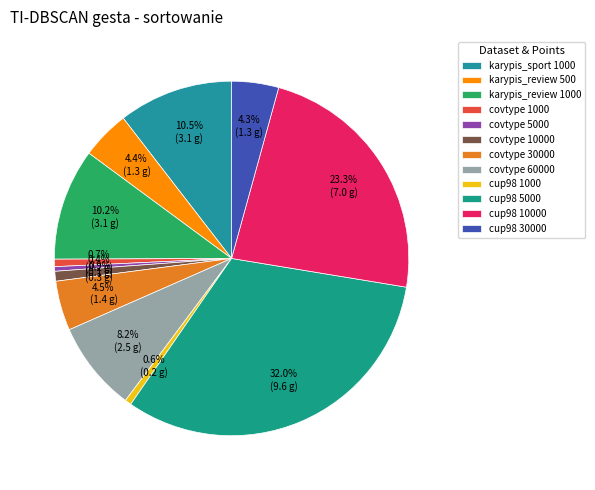

Does covtype 60000 account for over 50% of the chart?

No